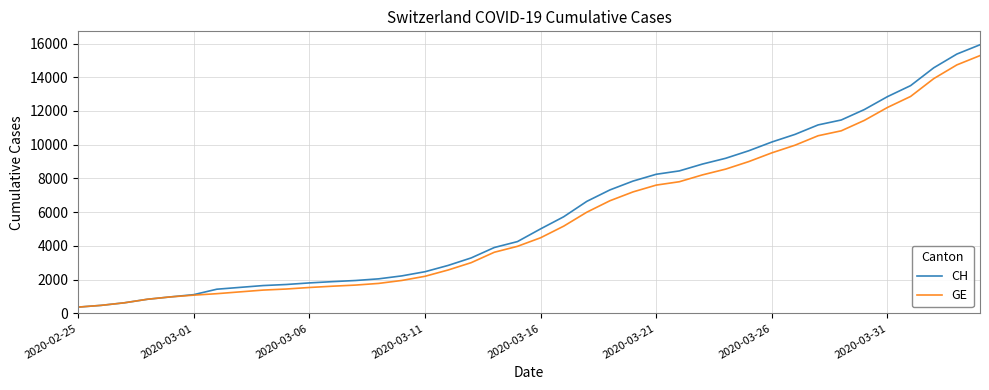

What is the greatest value displayed?

15926